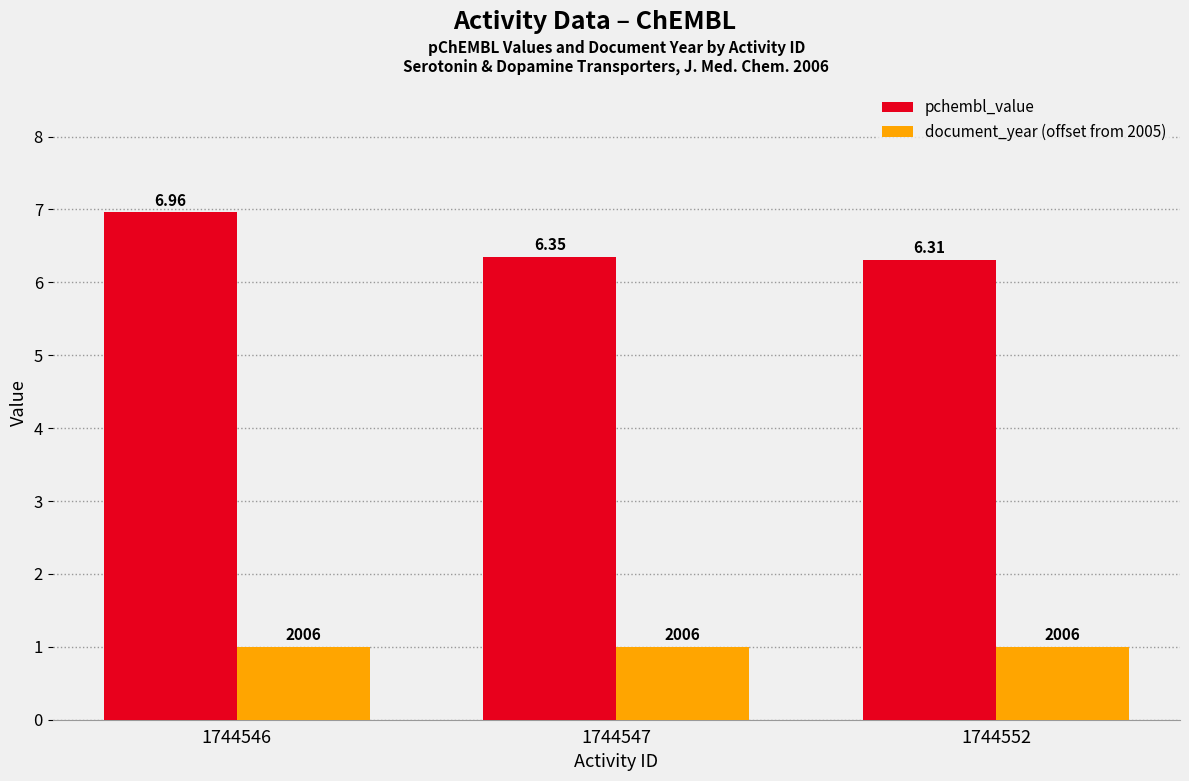

Rank the categories by pchembl_value value from highest to lowest.

1744546, 1744547, 1744552